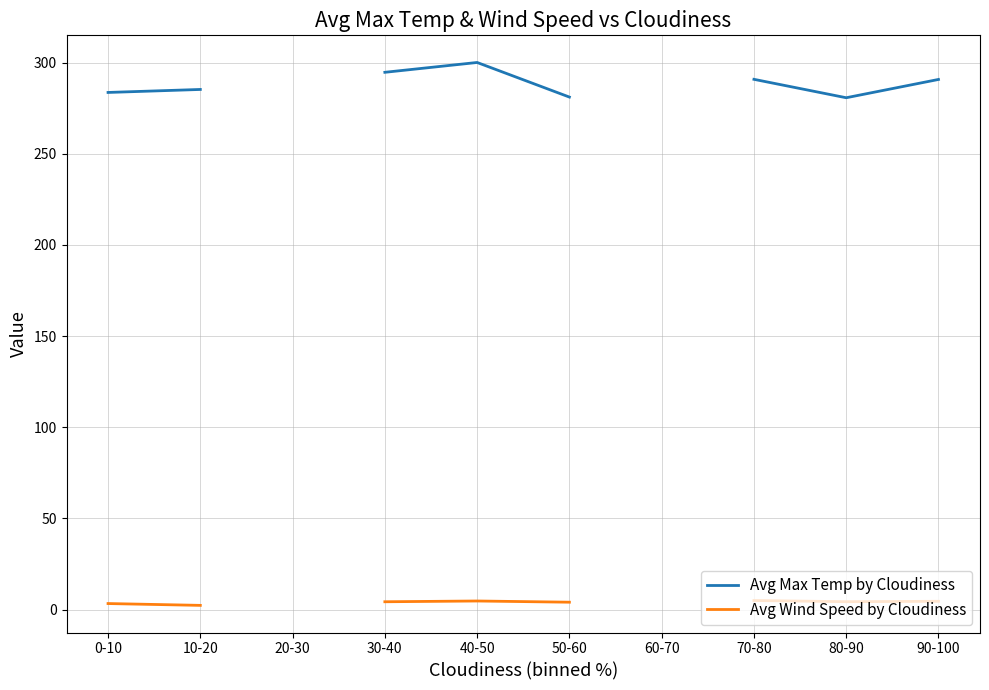

True or false: Avg Max Temp by Cloudiness and Avg Wind Speed by Cloudiness intersect in this chart.

False